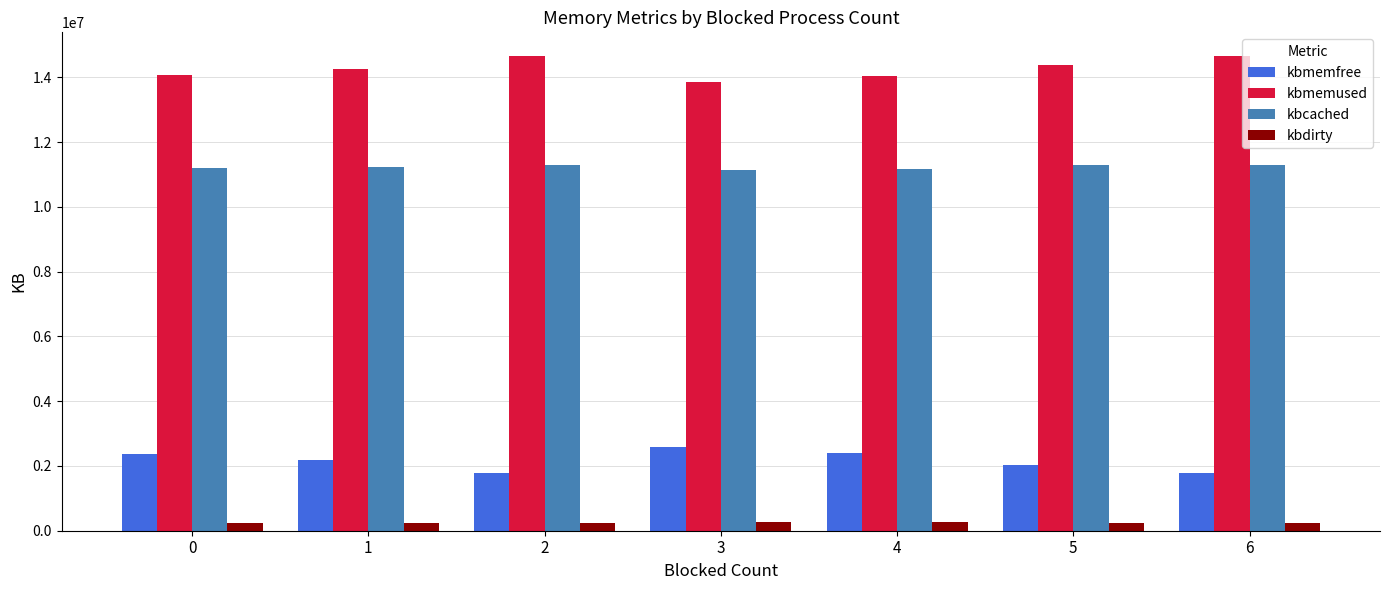

Is the value of kbdirty at 2 greater than the value of kbcached at 2?

No